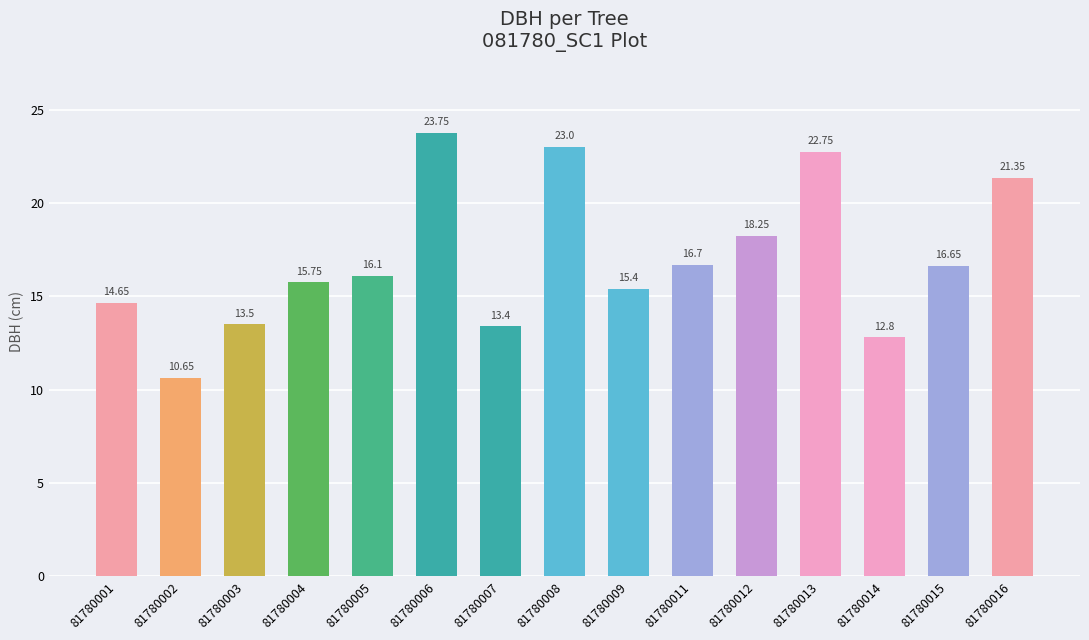

Rank the categories by value from lowest to highest.

81780002, 81780014, 81780007, 81780003, 81780001, 81780009, 81780004, 81780005, 81780015, 81780011, 81780012, 81780016, 81780013, 81780008, 81780006